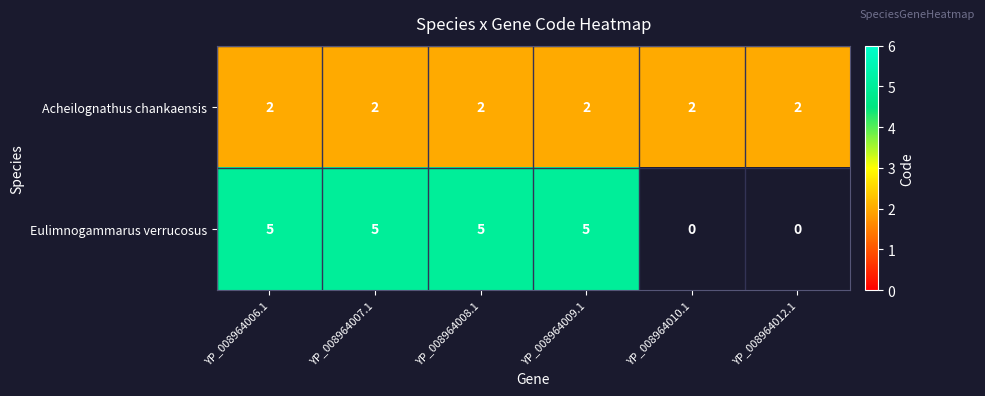

Rank the series at YP_008964006.1 from lowest to highest value.

Acheilognathus chankaensis, Eulimnogammarus verrucosus